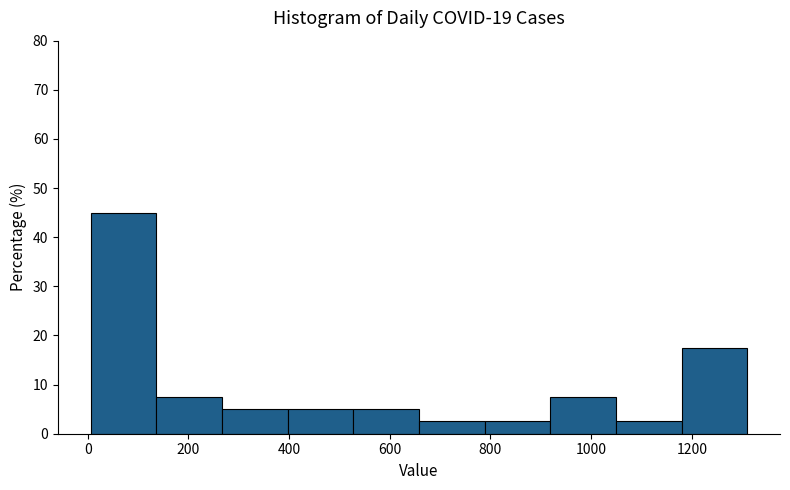

Over which range of the x-axis is the bar tallest?

0 to 140